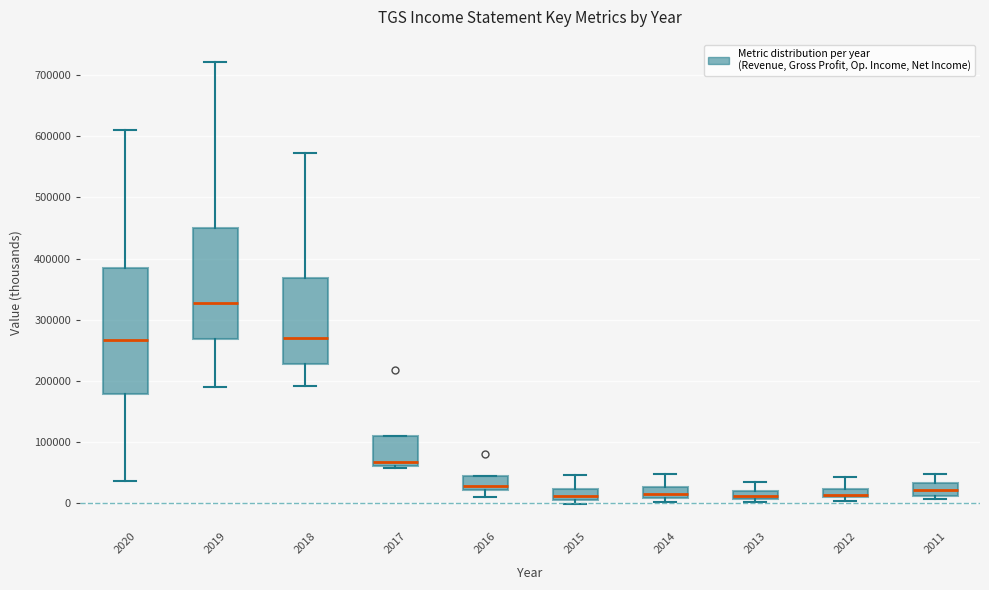

Comparing the boxes themselves (not the whiskers), which one is the tallest?

2020